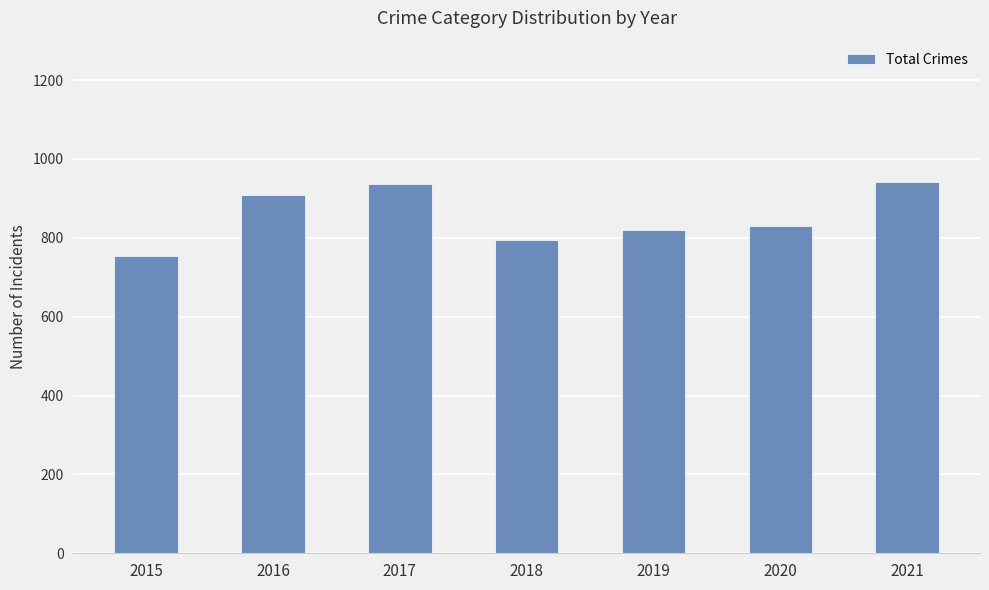

The value at 2019 is 820. True or false?

True